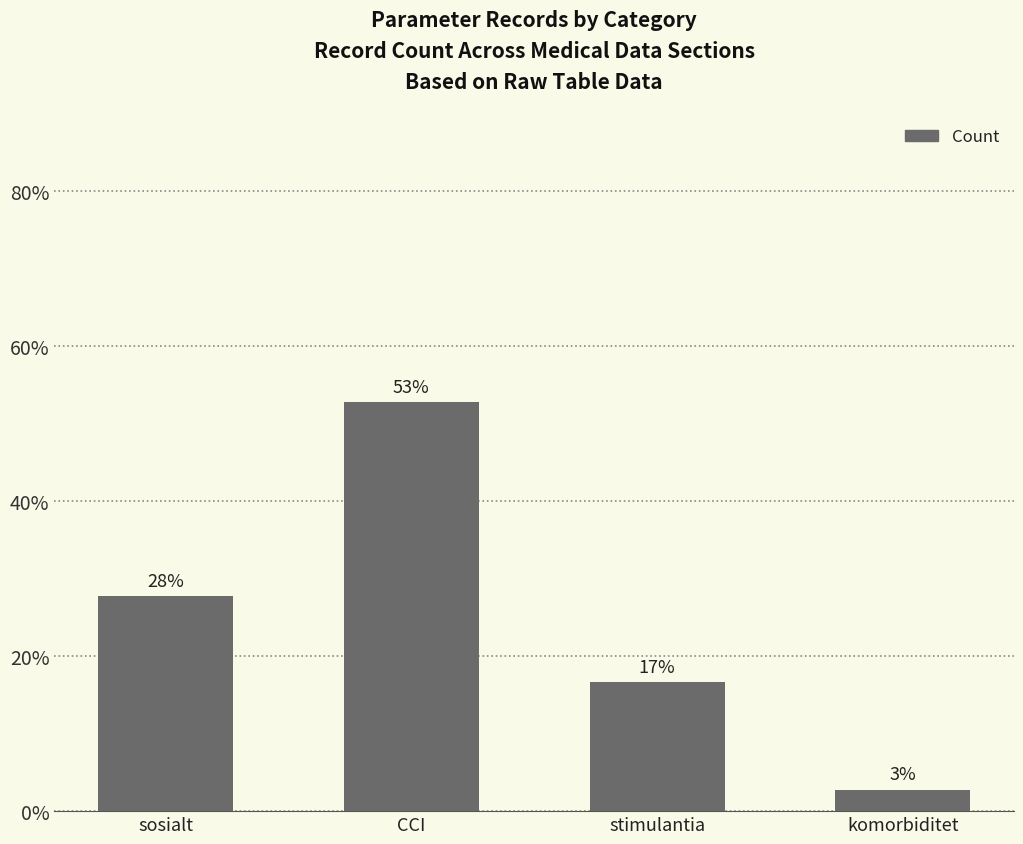

Is it true that the value at CCI is 88.8?

False